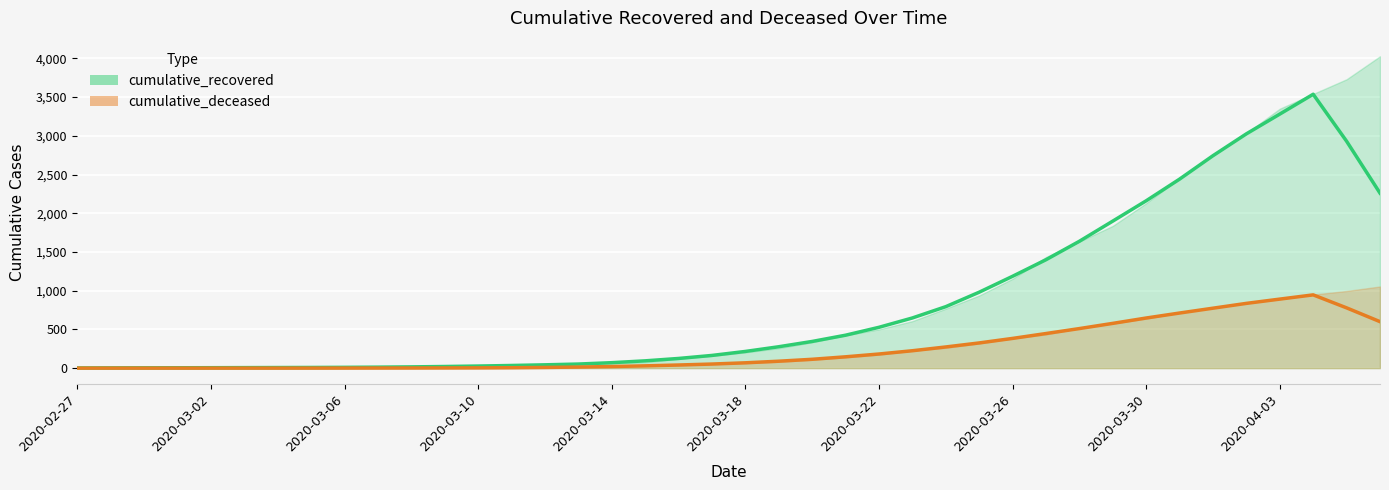

List the series in order of their overall mean, highest first.

cumulative_recovered, cumulative_deceased